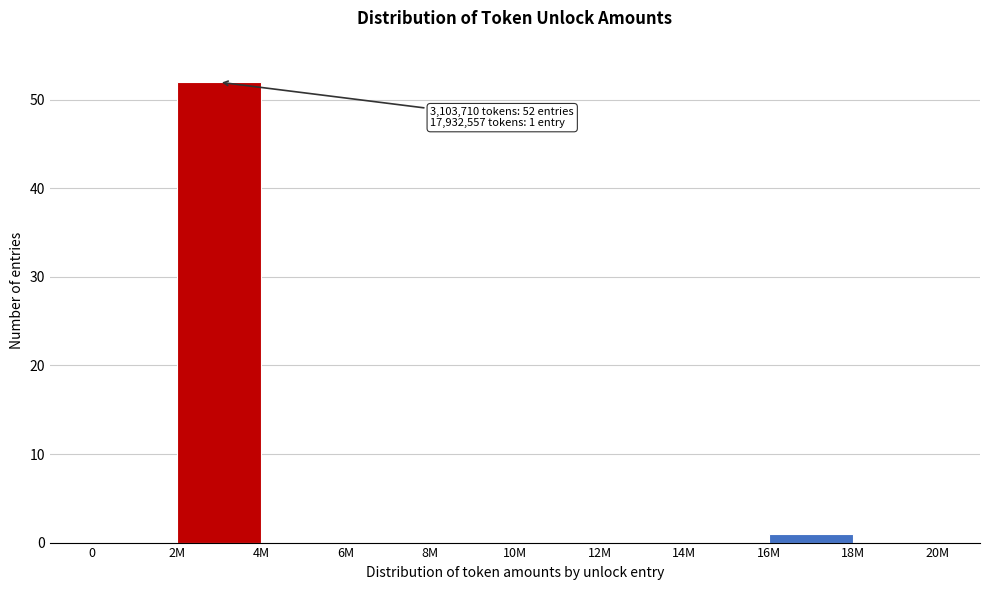

Reading right to left, list all the values displayed in this chart.

18M=0	16M=1	14M=0	12M=0	10M=0	8M=0	6M=0	4M=0	2M=52	0=0